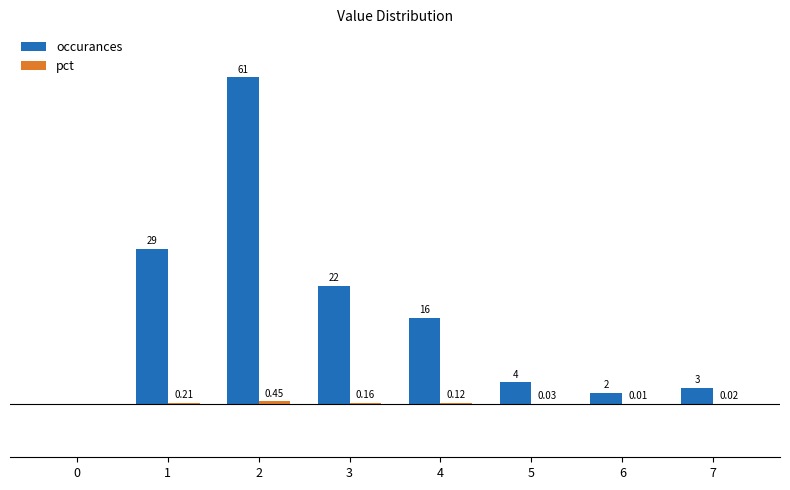

Which series has the largest total across all categories?

occurances